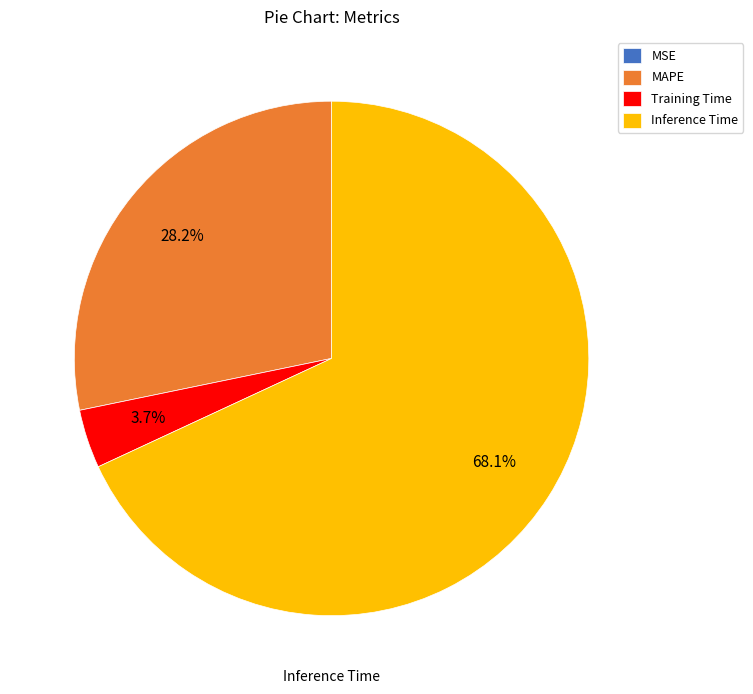

Which slice is the largest?

Inference Time